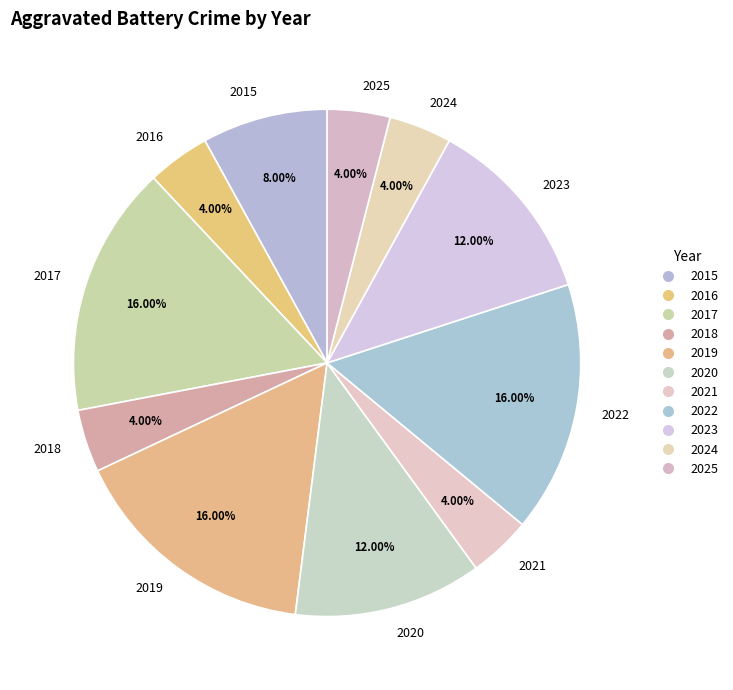

To the nearest percent, what is the difference between the 2018 and 2019 slice percentages?

12%